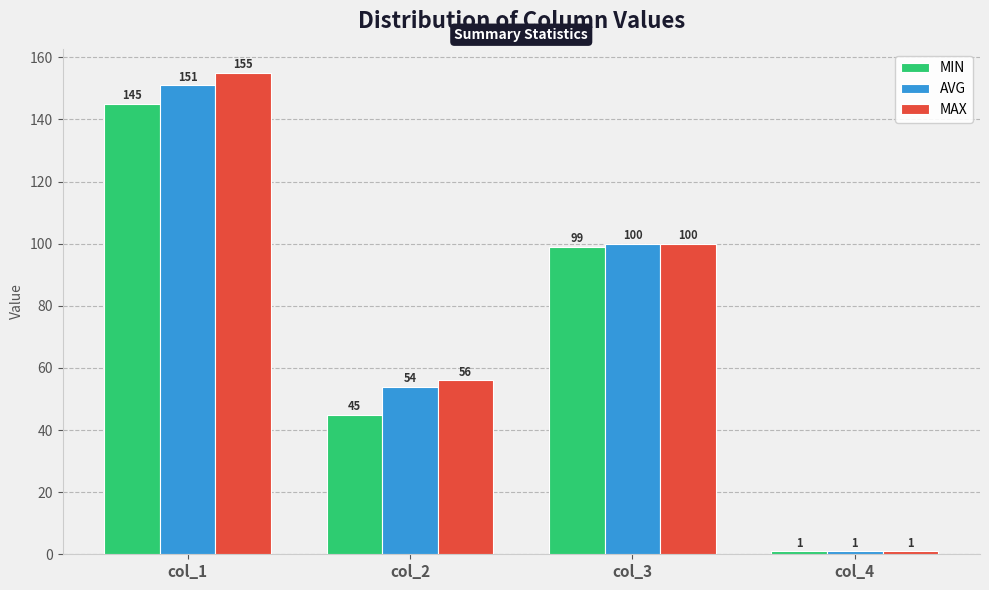

What is the value of the MIN bar at the 1st from the left?

145